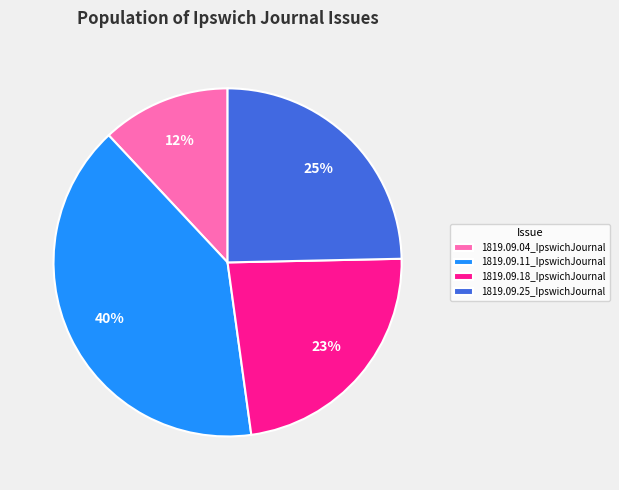

Is it true that 1819.09.04_IpswichJournal is 12% of the pie?

True